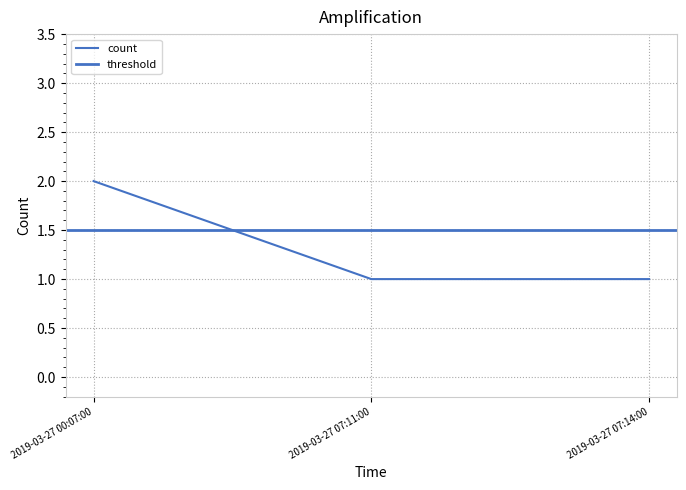

Which label corresponds to the smallest value in the chart?

2019-03-27 07:11:00